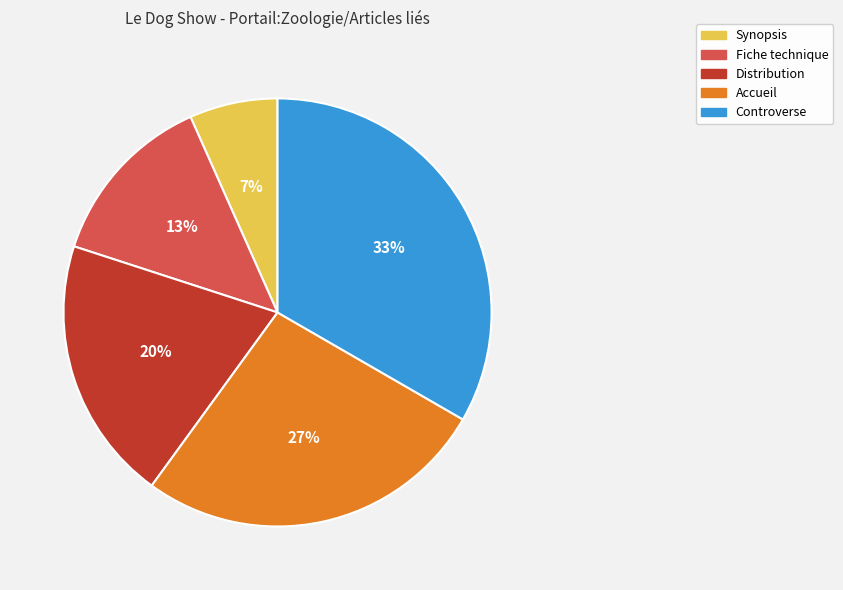

What percentage is the Controverse slice, to the nearest percent?

33%